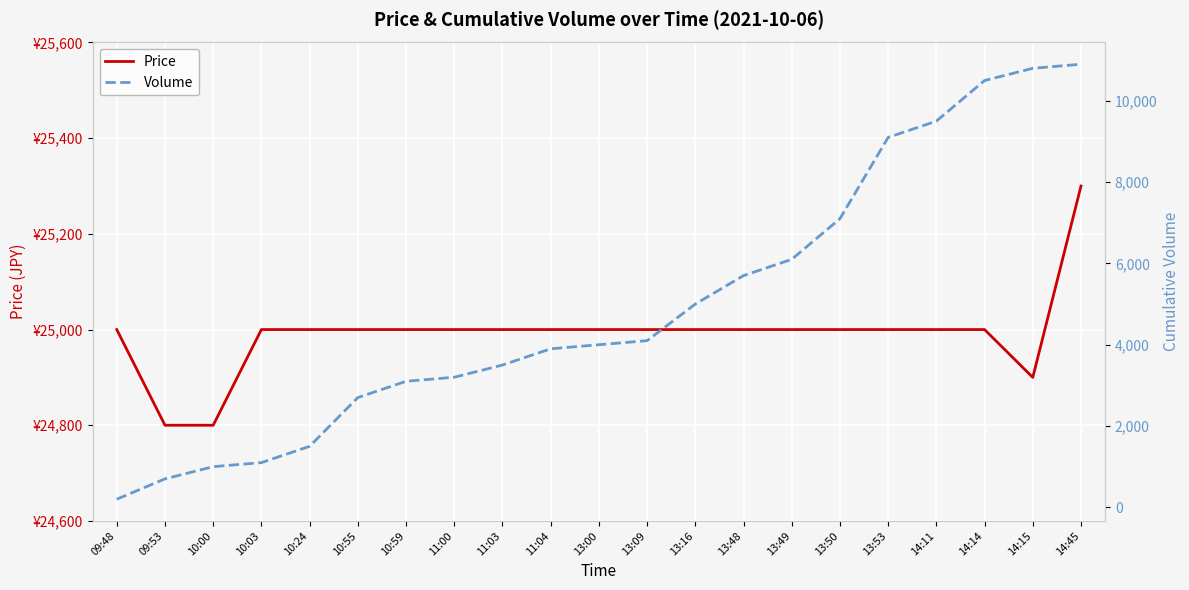

What value does the Volume series have at 09:53, to the nearest 50?

700